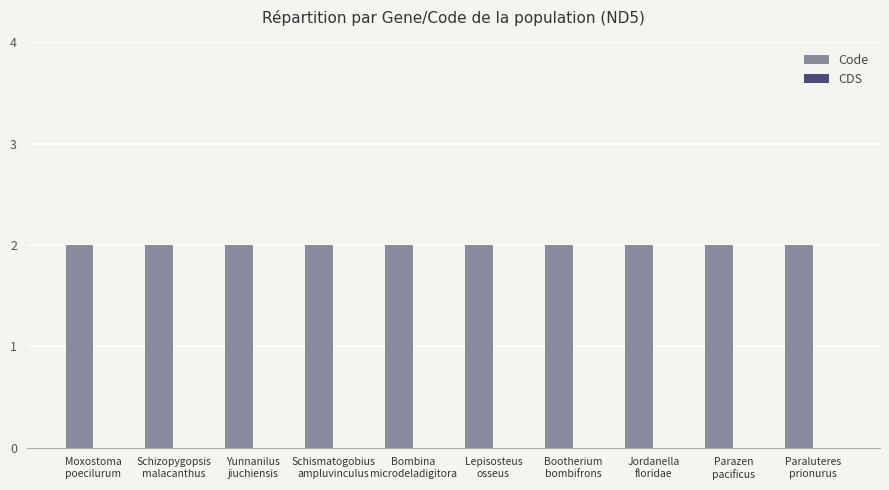

List the series in order of their overall mean, highest first.

Code, CDS